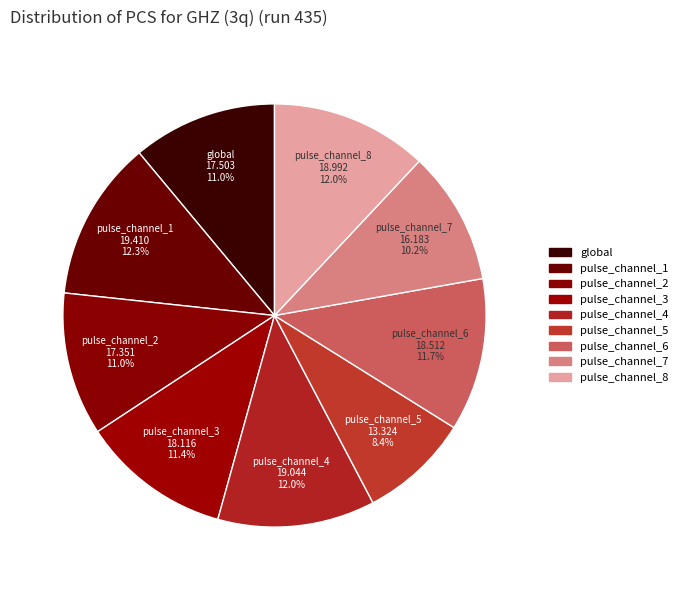

Count the number of slices in the pie.

9